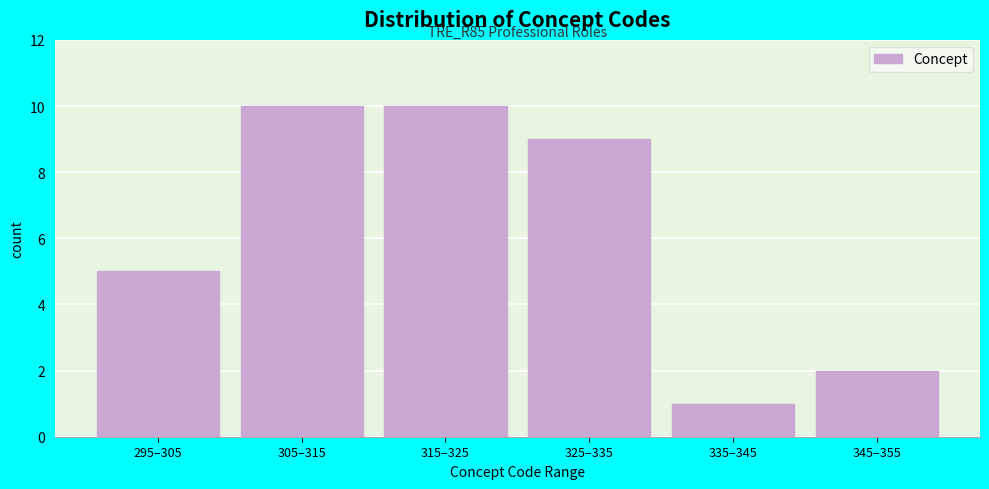

Reading left to right, transcribe all the data shown in this chart.

295–305=5	305–315=10	315–325=10	325–335=9	335–345=1	345–355=2